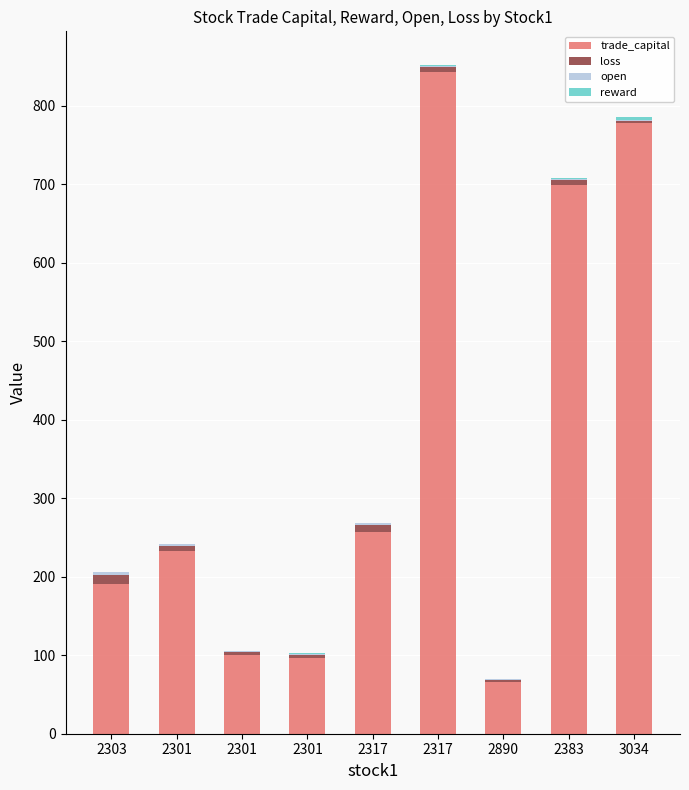

Are the bars horizontal?

No